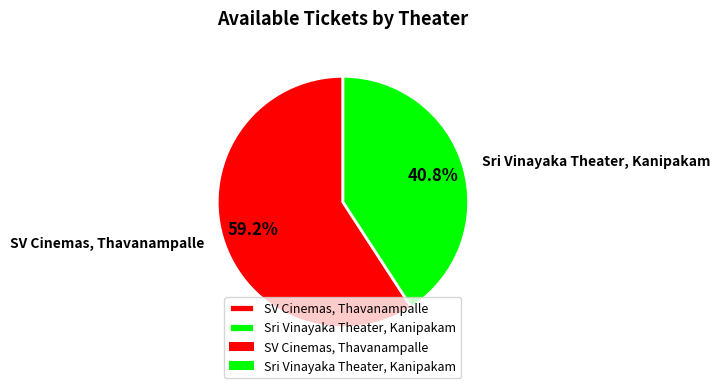

Rank the categories by value from highest to lowest.

SV Cinemas, Thavanampalle, Sri Vinayaka Theater, Kanipakam